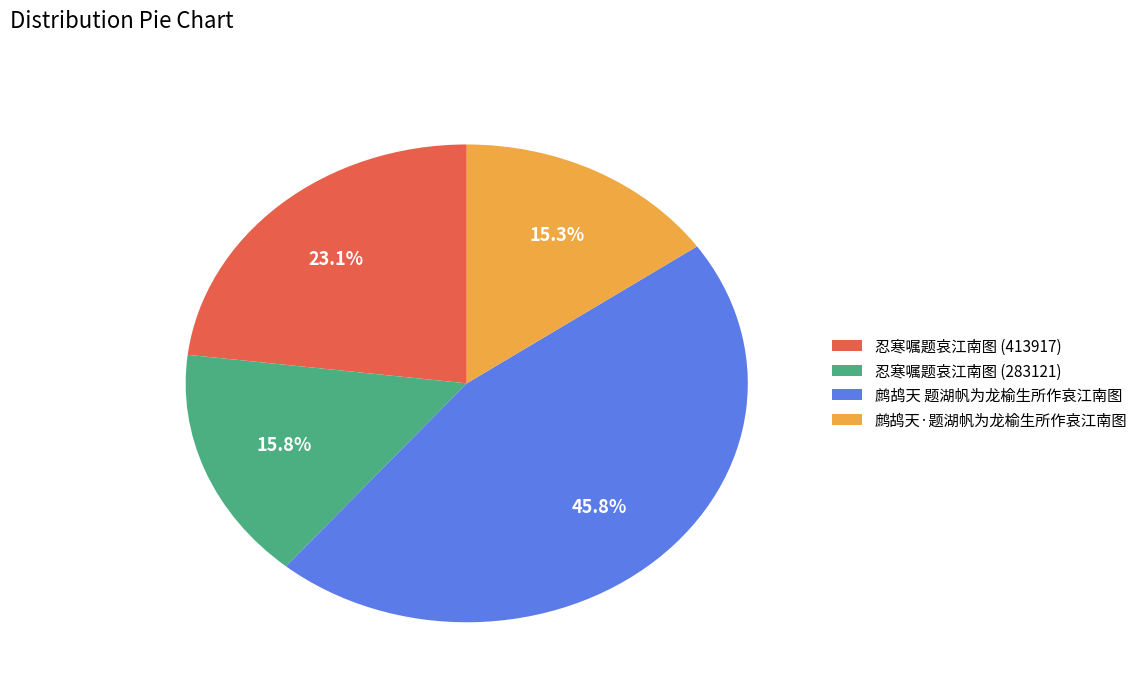

What percentage is NOT represented by 忍寒嘱题哀江南图 (283121)?

84.2%